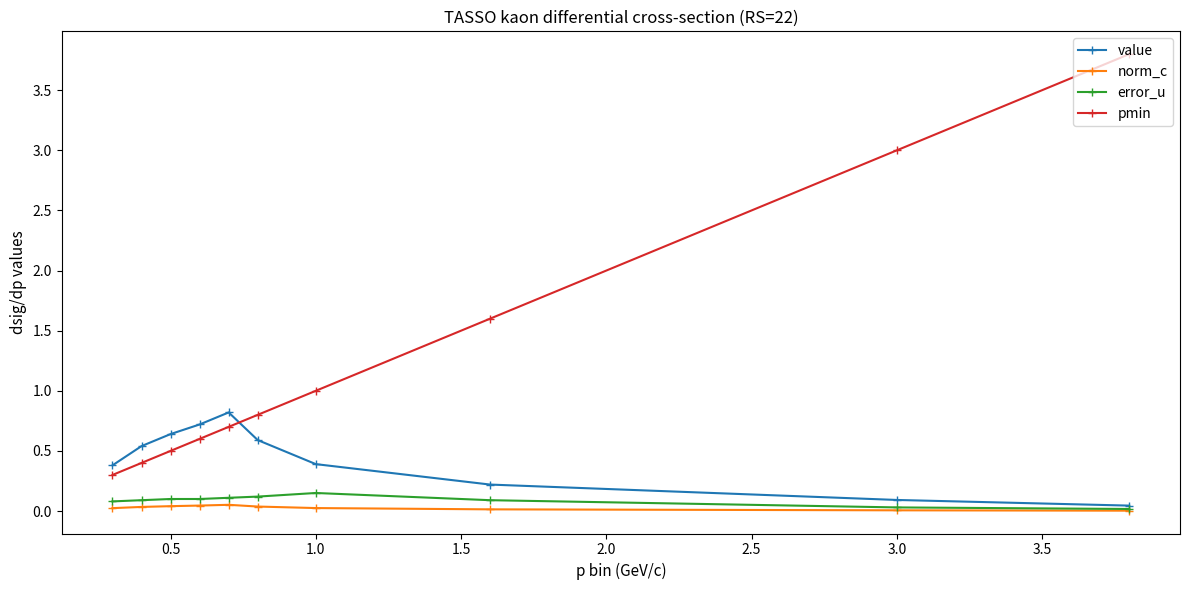

Which series has the largest range (max minus min)?

pmin